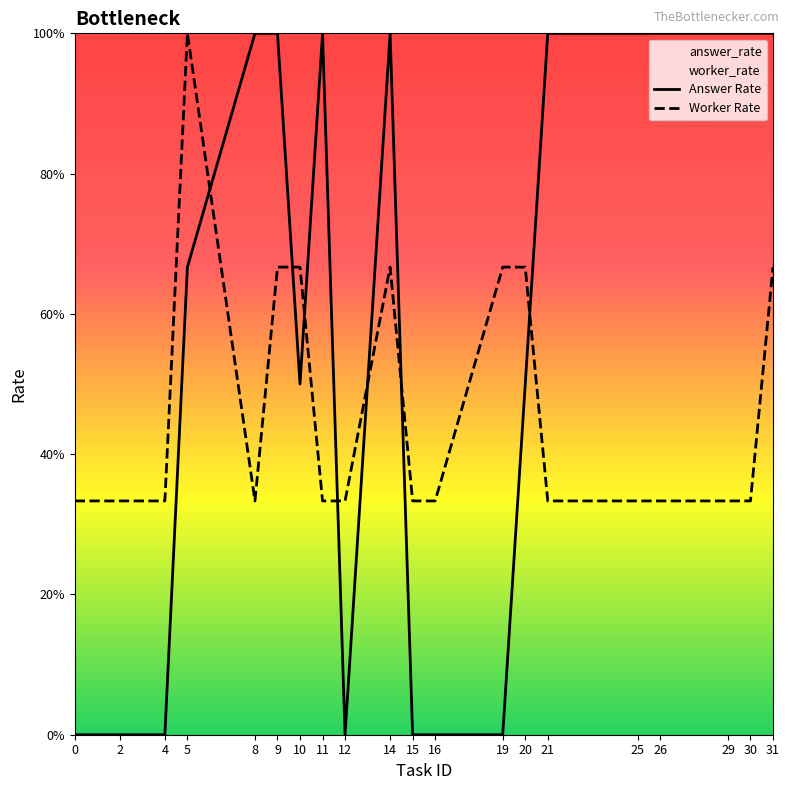

What is the greatest value displayed?

1.0